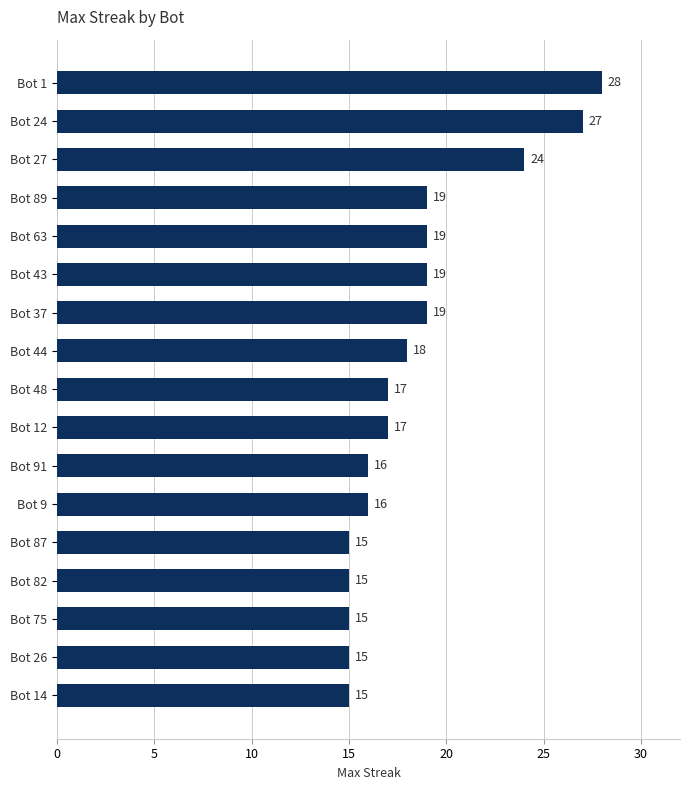

How many data points does each series have?

17